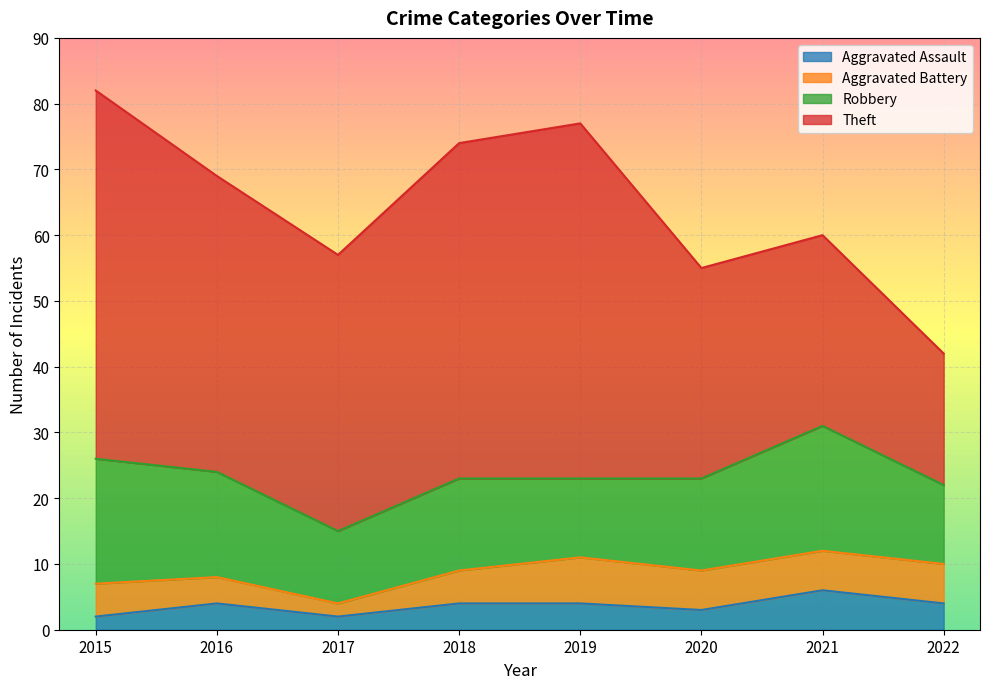

Is it true that Robbery equals 7 at 2019?

False